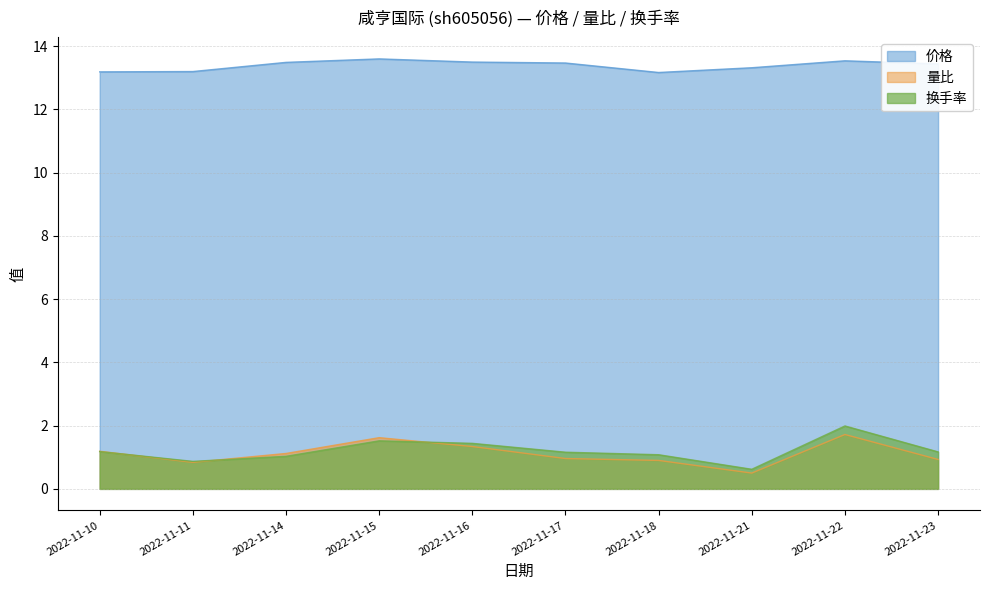

True or false: 价格 and 量比 cross at least once.

False